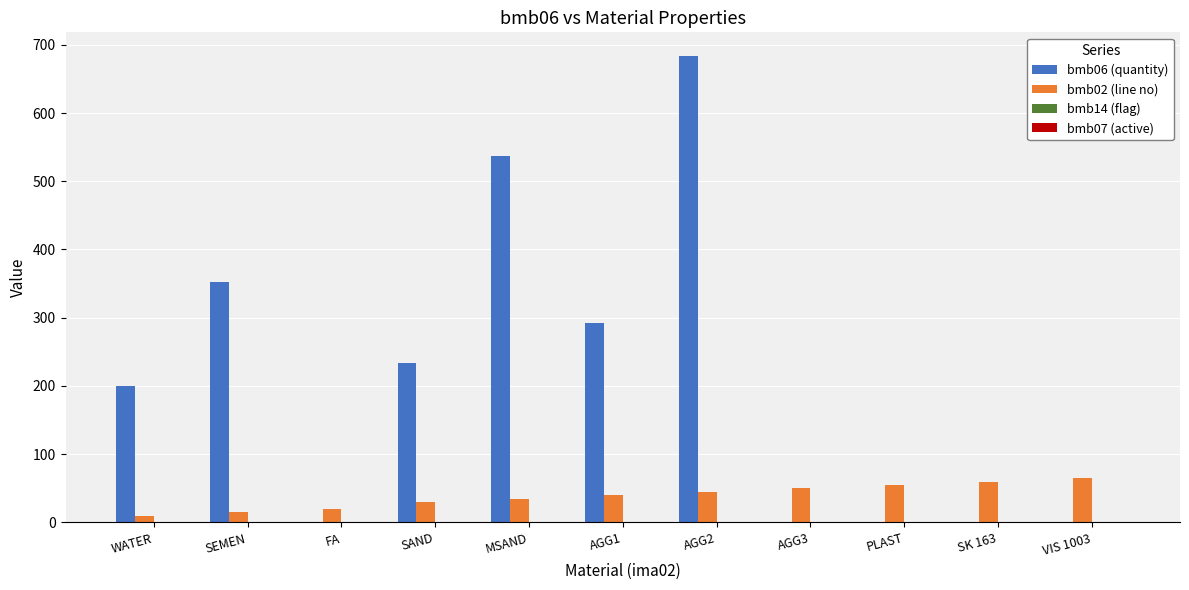

Which series has the largest total across all categories?

bmb06 (quantity)